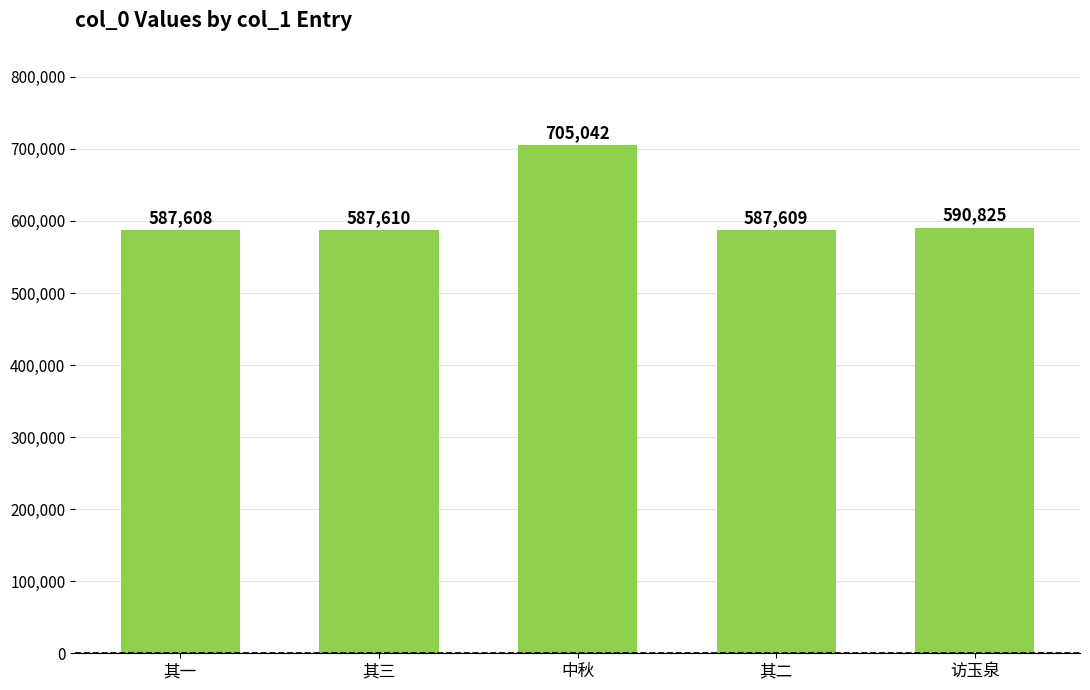

What is the greatest value displayed?

705042